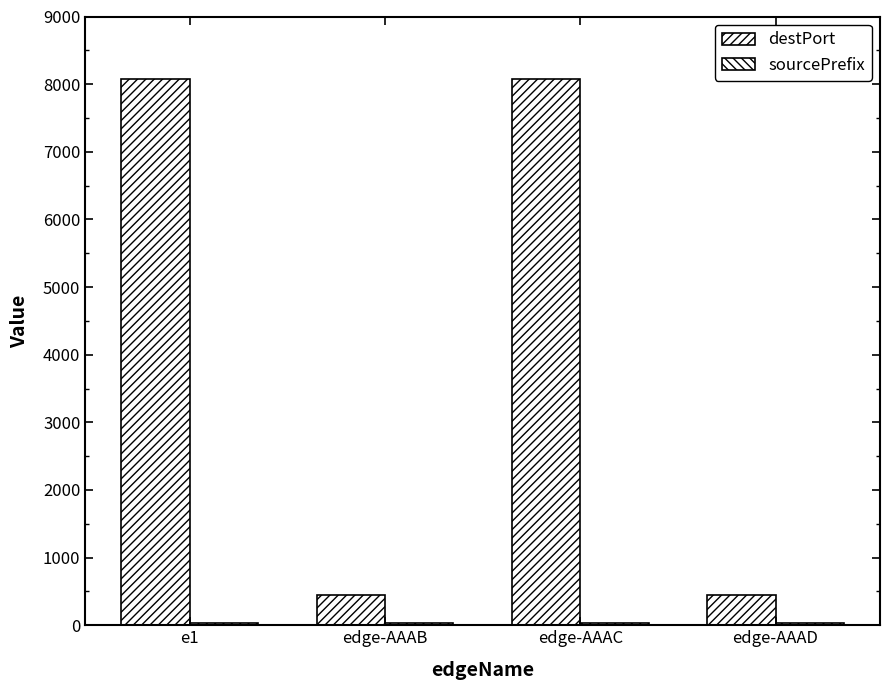

True or false: sourcePrefix has a value of 38 at edge-AAAD.

False